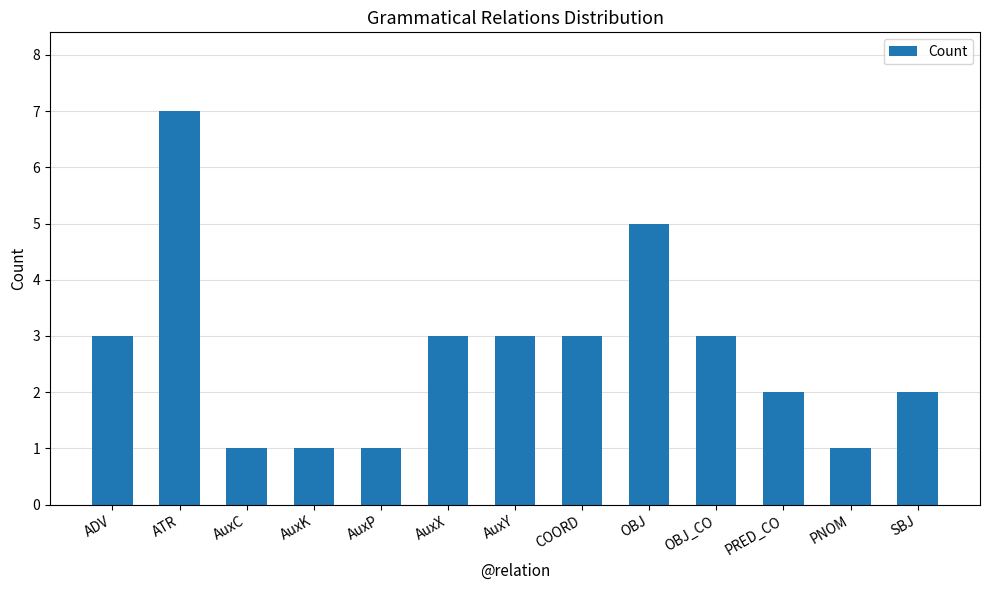

How many data points does each series have?

13